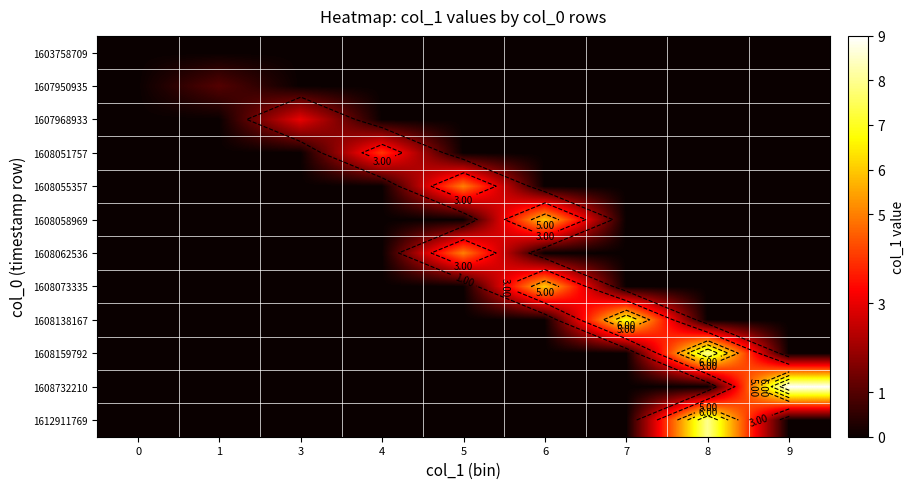

Which category has the highest value in the 1607968933 series?

3